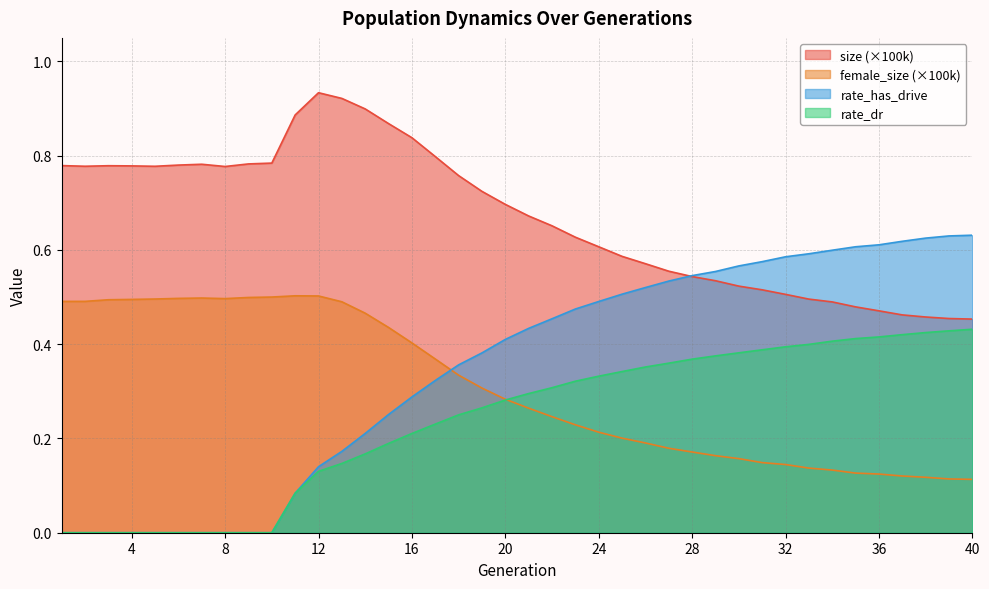

How many times do female_size and rate_dr cross each other?

1